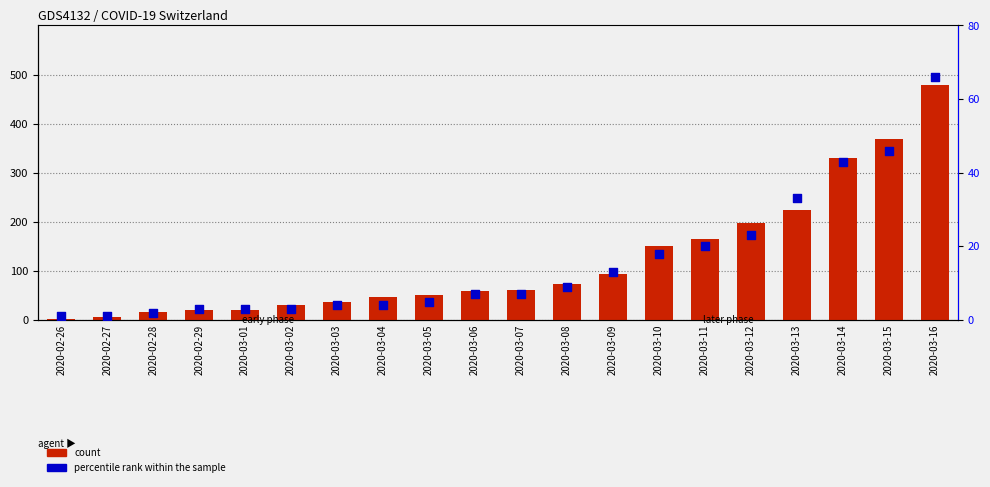

Which series reaches the maximum Y coordinate?

count